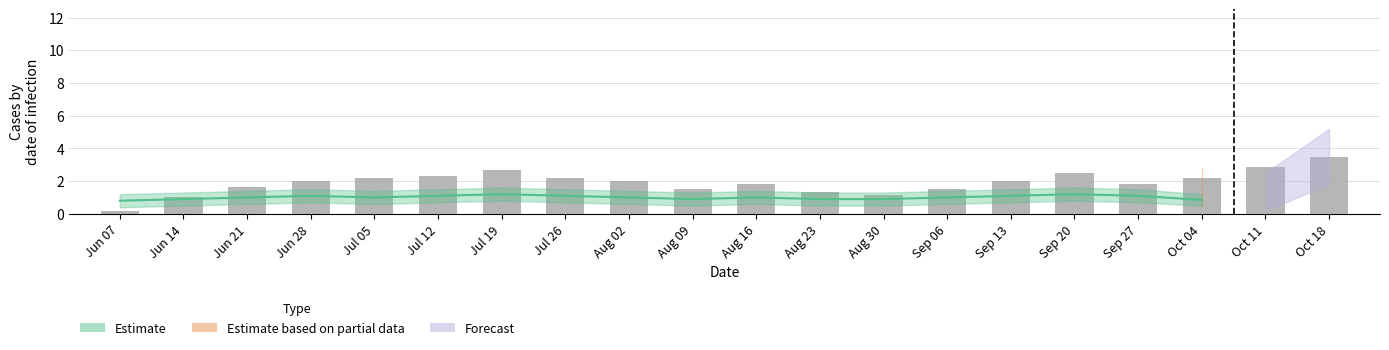

Where does the data first go above 2?

Jul 05